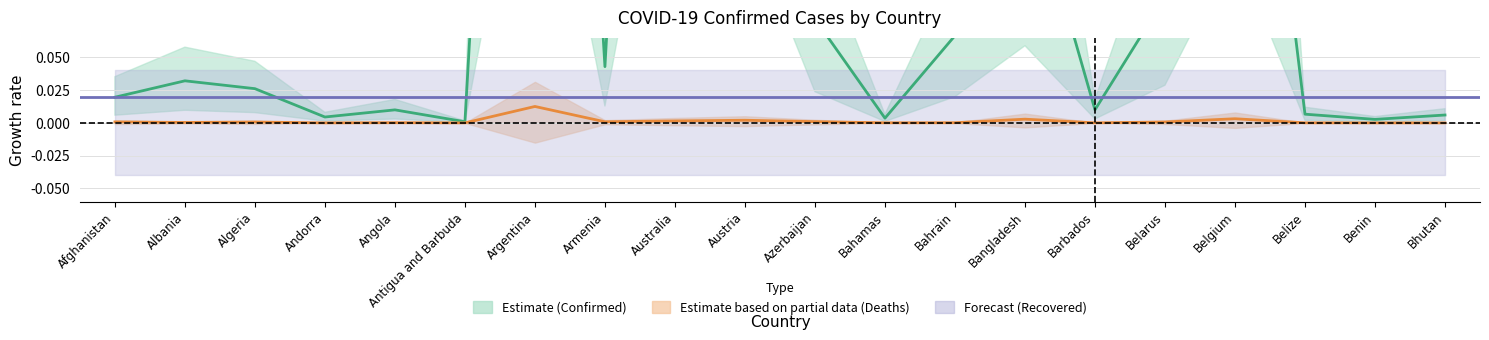

Does the chart display data point markers on the line(s)?

No